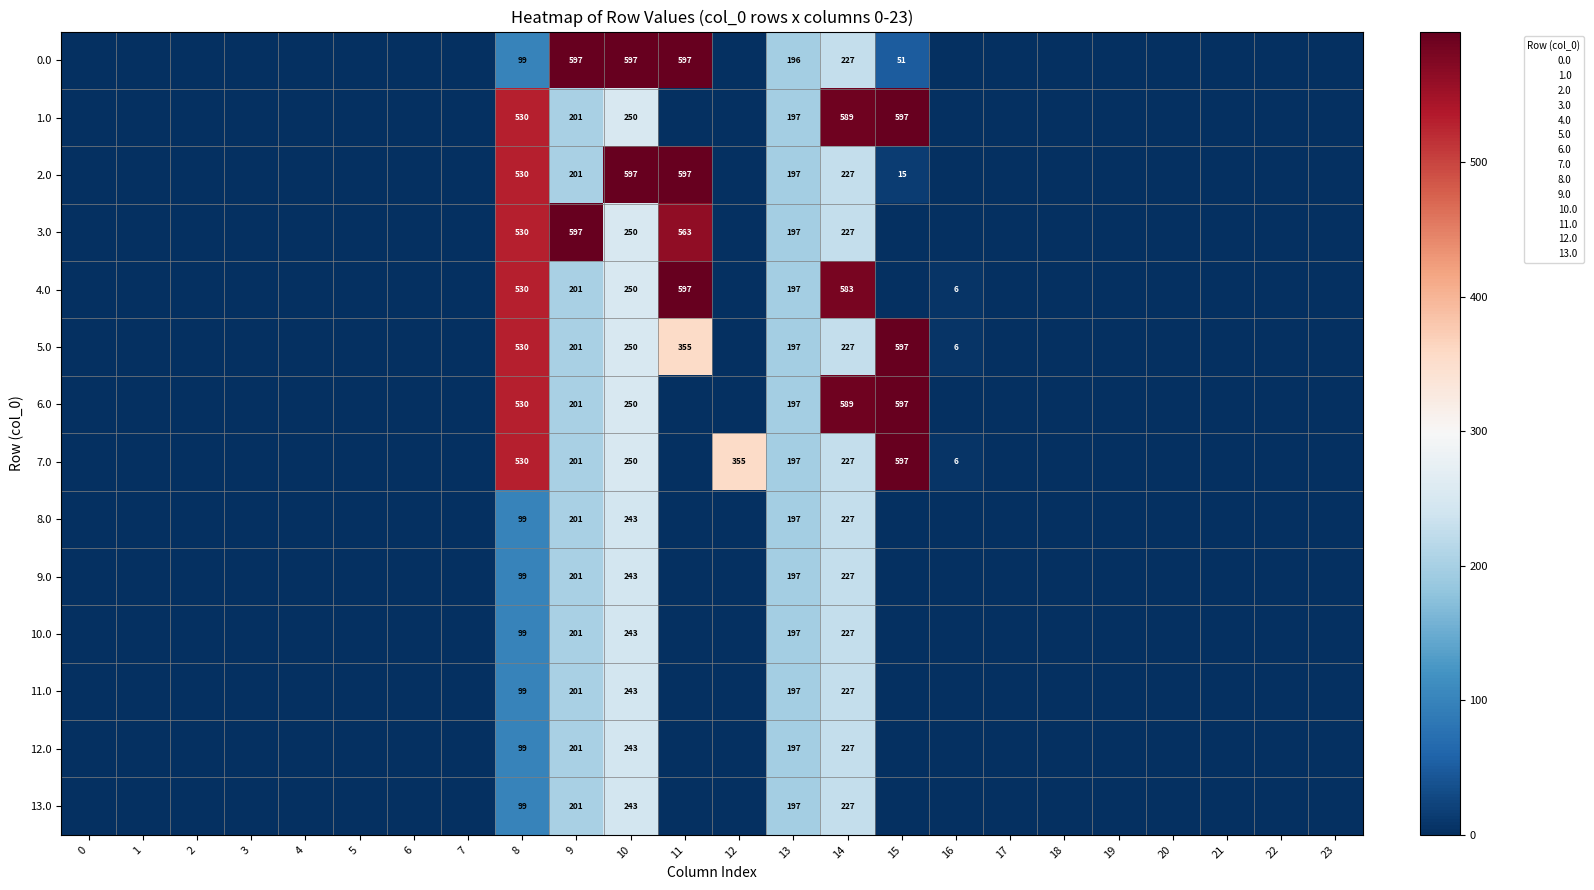

Is it true that 8.0 equals 243 at 10?

True